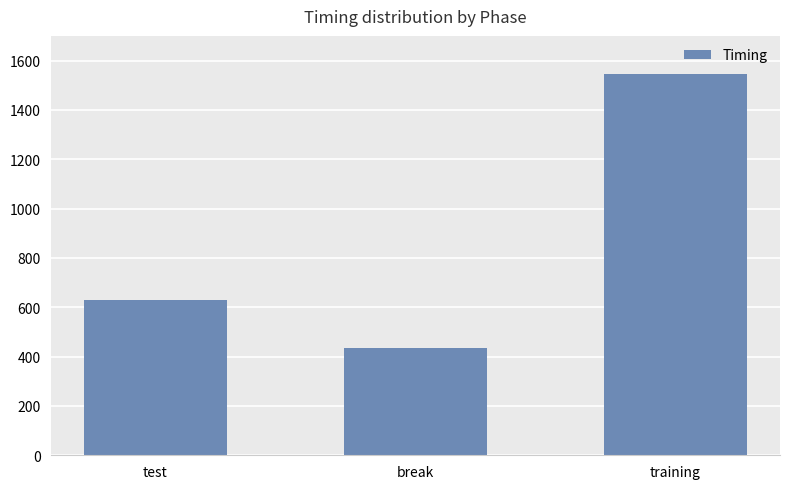

What is the label of the 1st bar from the right?

training